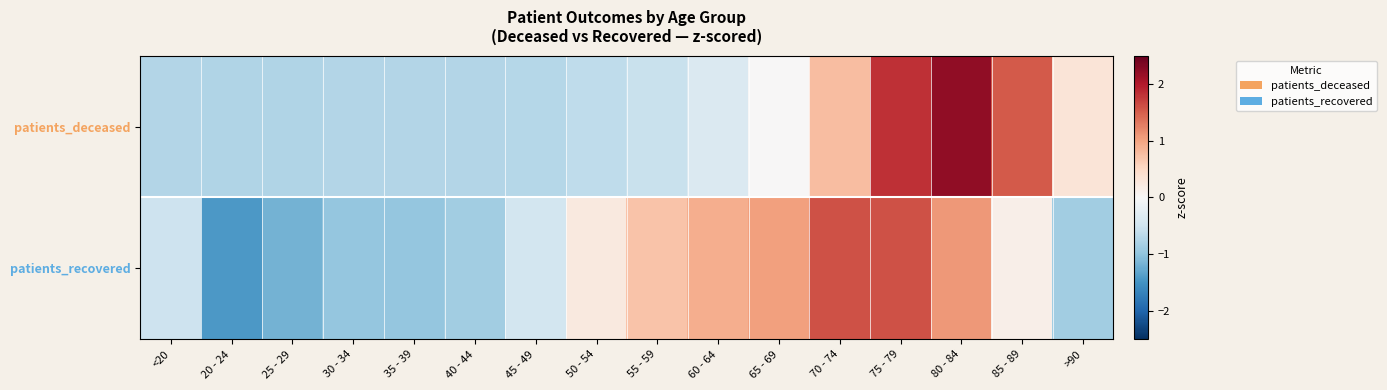

What is the spread (max minus min) of values at 45 - 49?

0.2